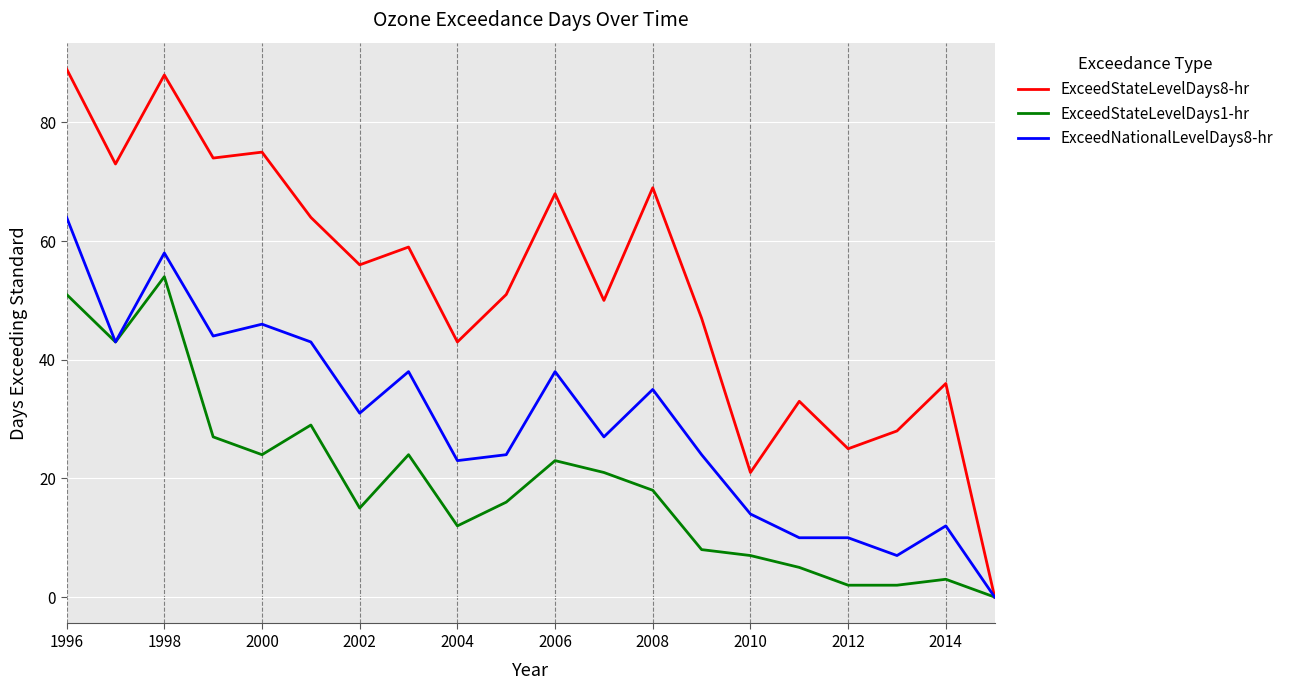

Rank the series by their average value, from lowest to highest.

ExceedStateLevelDays1-hr, ExceedNationalLevelDays8-hr, ExceedStateLevelDays8-hr